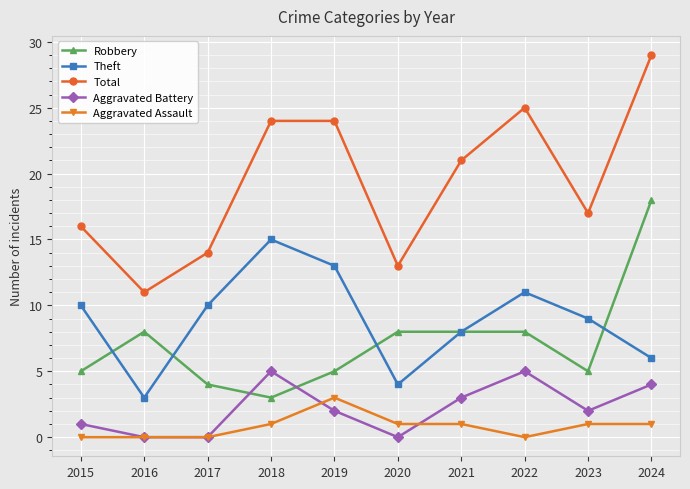

What value does the Theft series have at 2016?

3